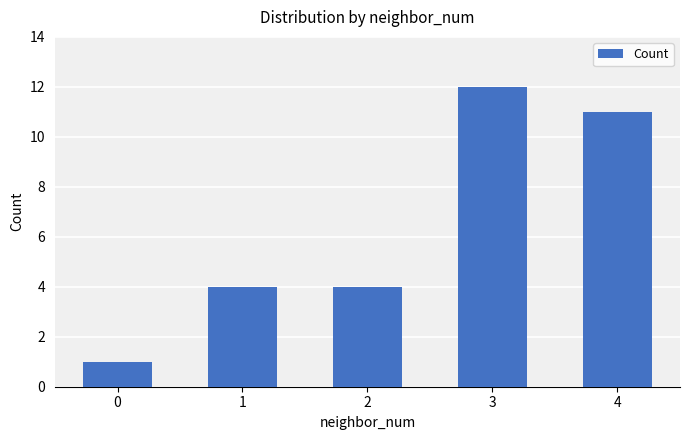

What is the smallest value displayed?

1